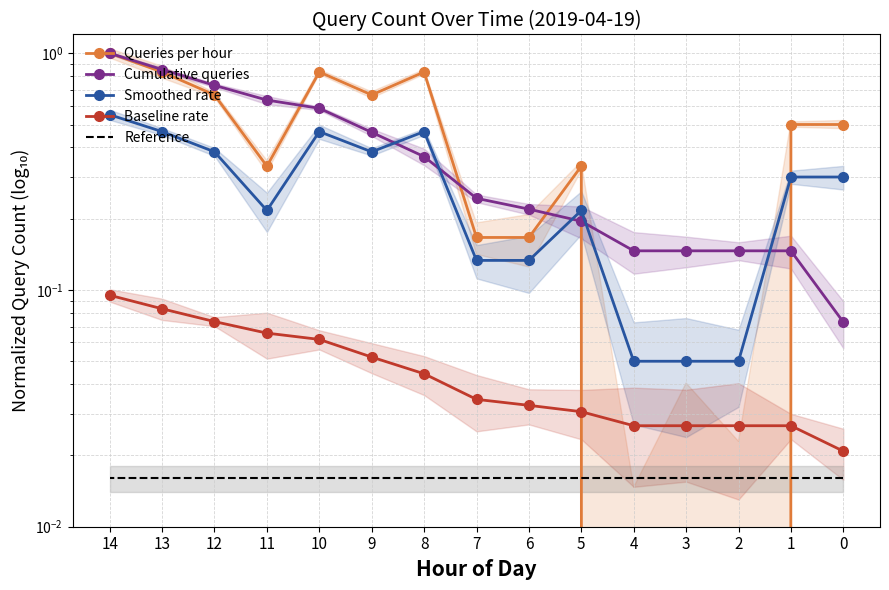

What value does the Smoothed rate series have at 8?

0.5